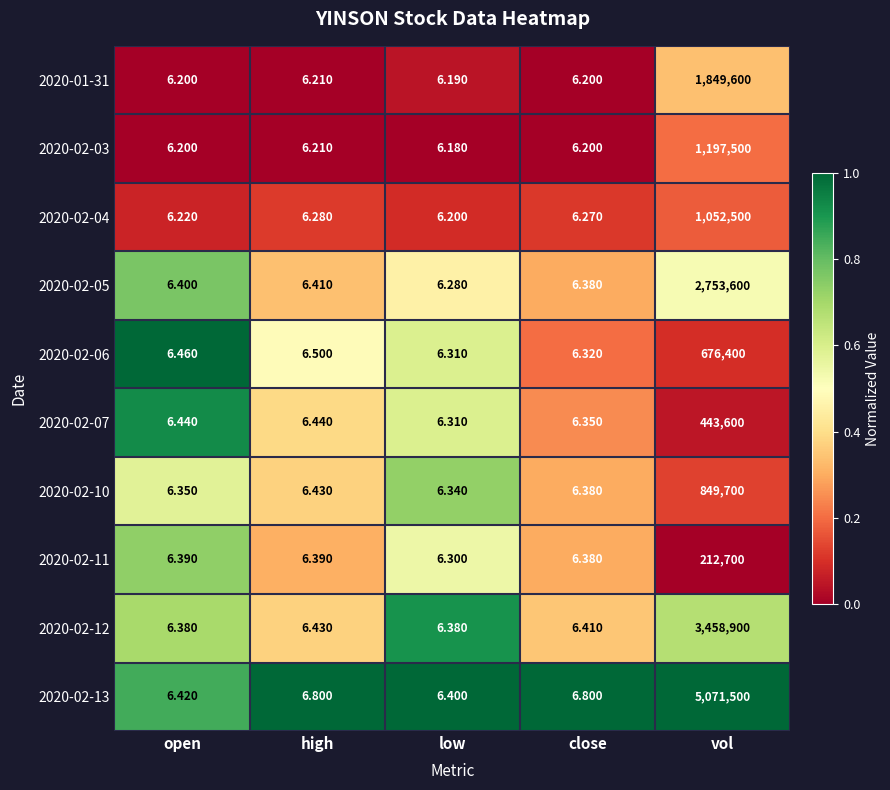

At which category does the chart reach its peak across all series?

vol